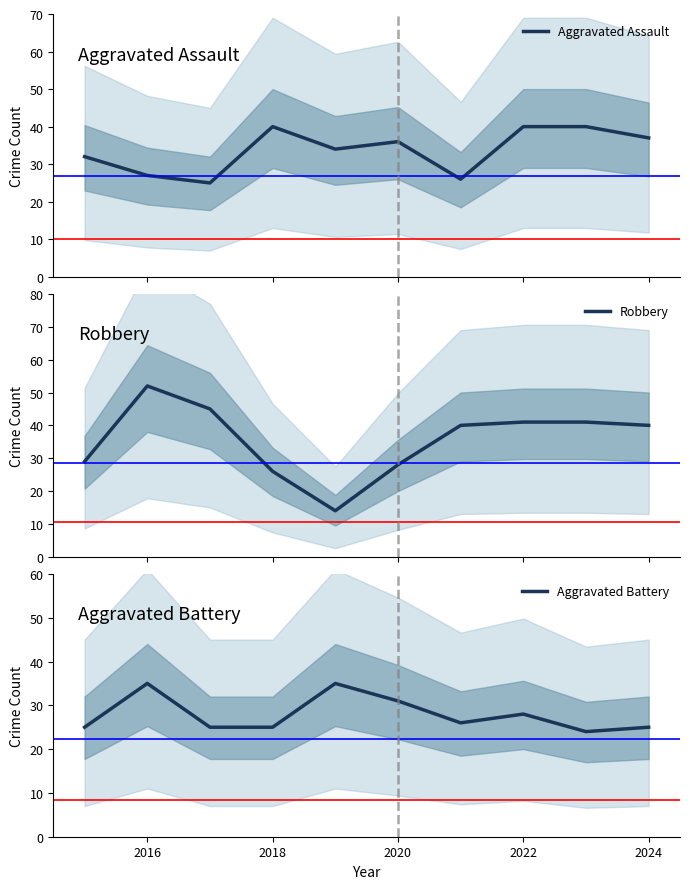

True or false: Aggravated Battery has a value of 61 at 2016.

False